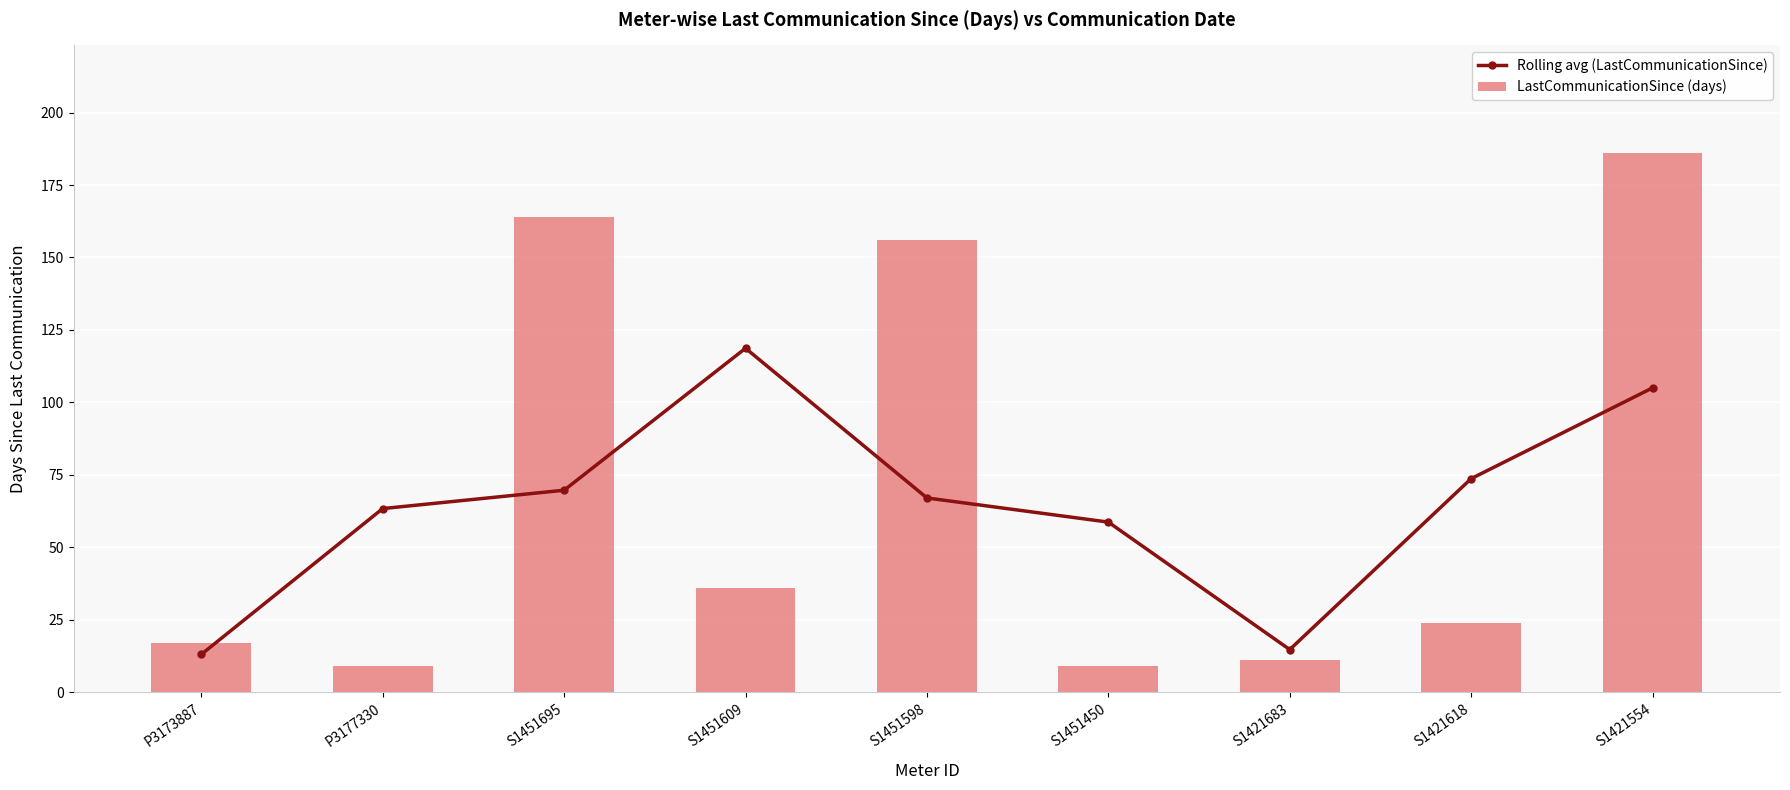

What is the sum of the LastCommunicationSince (days) values at S1451450 and S1421618?

33